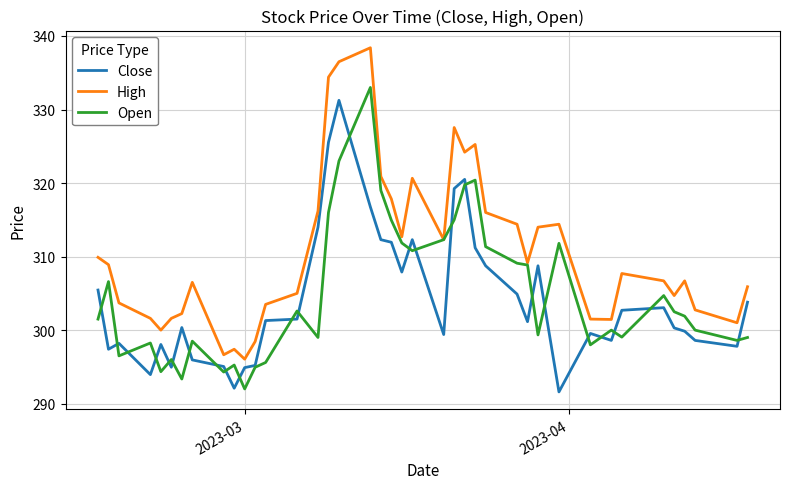

True or false: High and Close intersect in this chart.

False